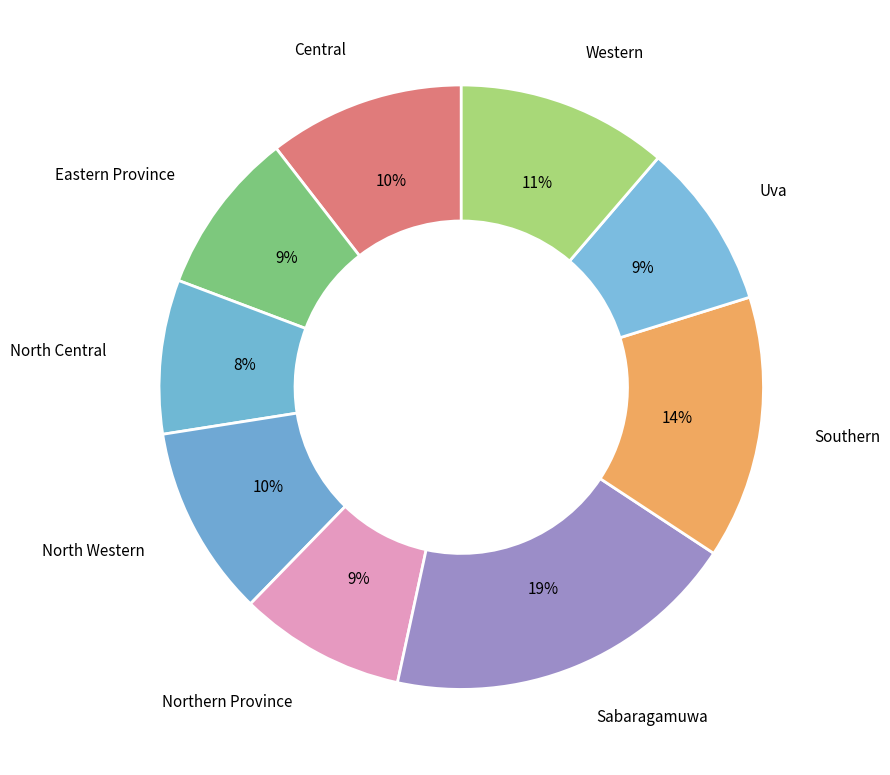

Is there a majority slice in this chart?

No